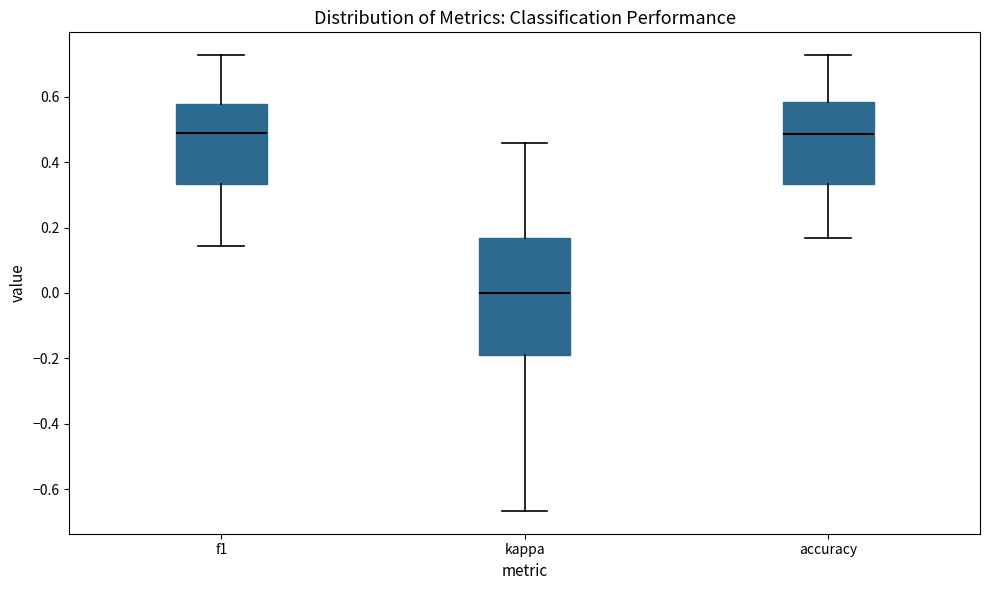

Reading left to right, transcribe this box plot: for each box, give where its median line is, the range the box spans, and where its two whiskers end, as read against the y-axis. The values are not printed on the chart, so give them approximately, as read against the axis.

f1: median 0.48, box 0.34 to 0.58, whiskers 0.14 to 0.72
kappa: median 0.00, box -0.20 to 0.16, whiskers -0.66 to 0.46
accuracy: median 0.48, box 0.34 to 0.58, whiskers 0.16 to 0.72